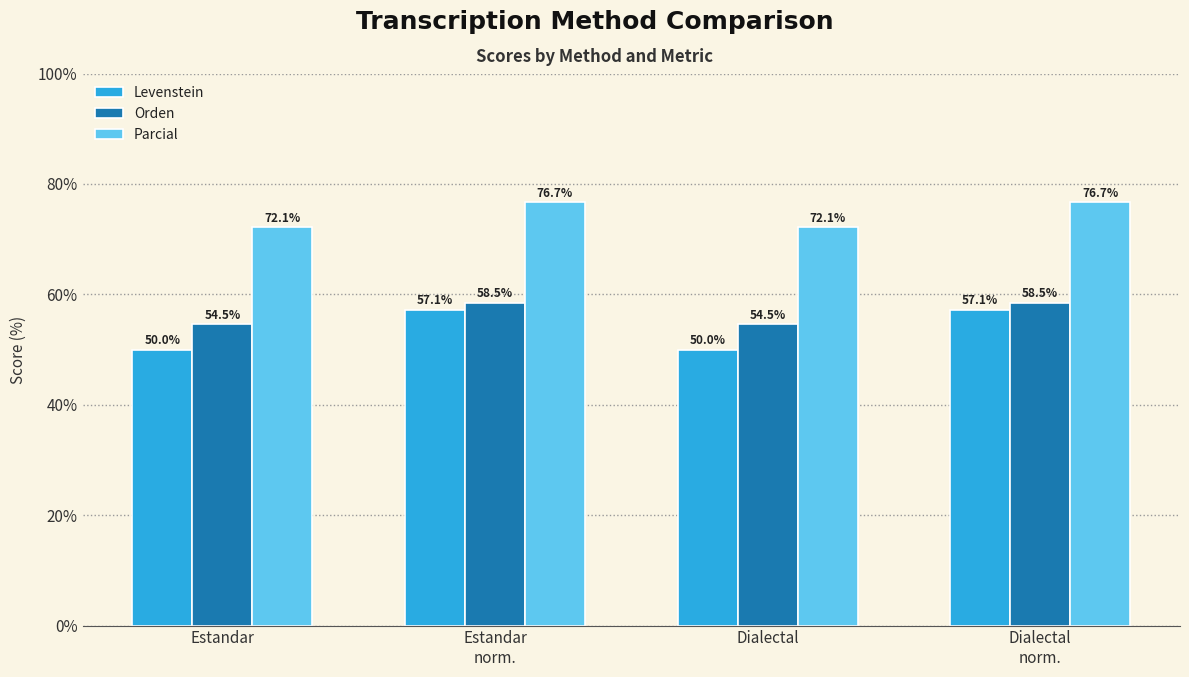

What is the average value of the Parcial series?

74.4